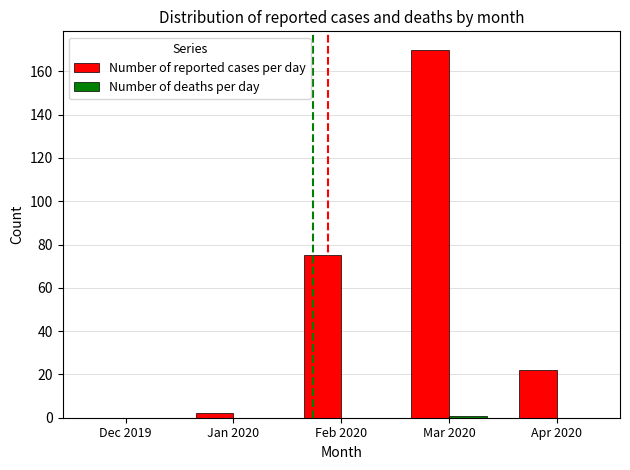

Does the chart contain stacked bars?

No